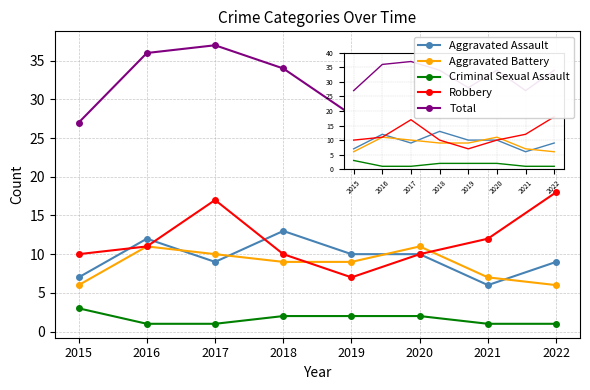

True or false: Aggravated Assault and Aggravated Battery cross at least once.

True